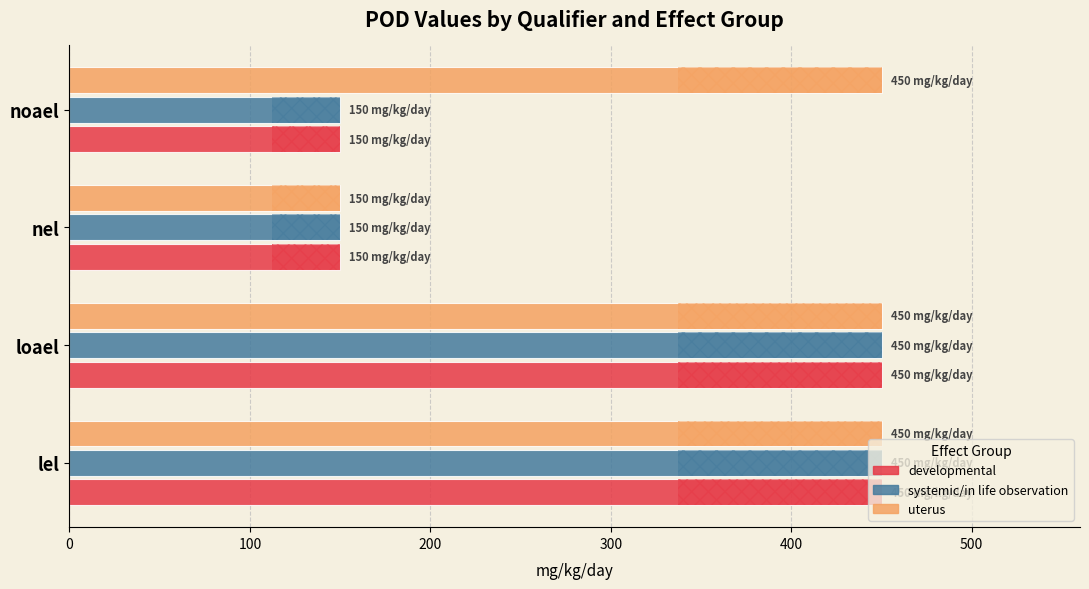

What is the value of the uterus bar at the 1st from the left?

450